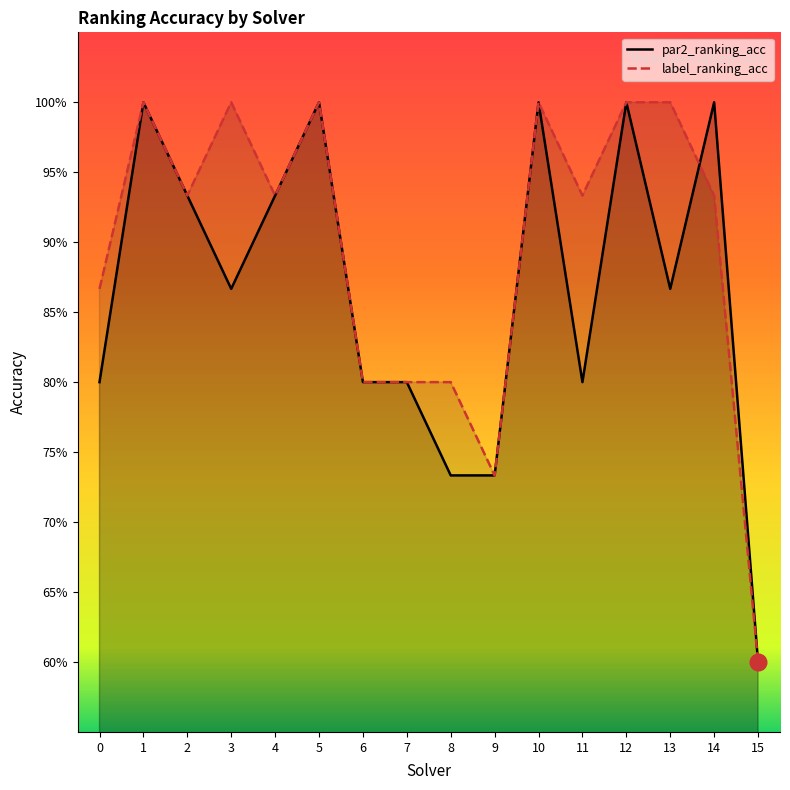

Is the value of par2_ranking_acc at 10 greater than the value of label_ranking_acc at 3?

No